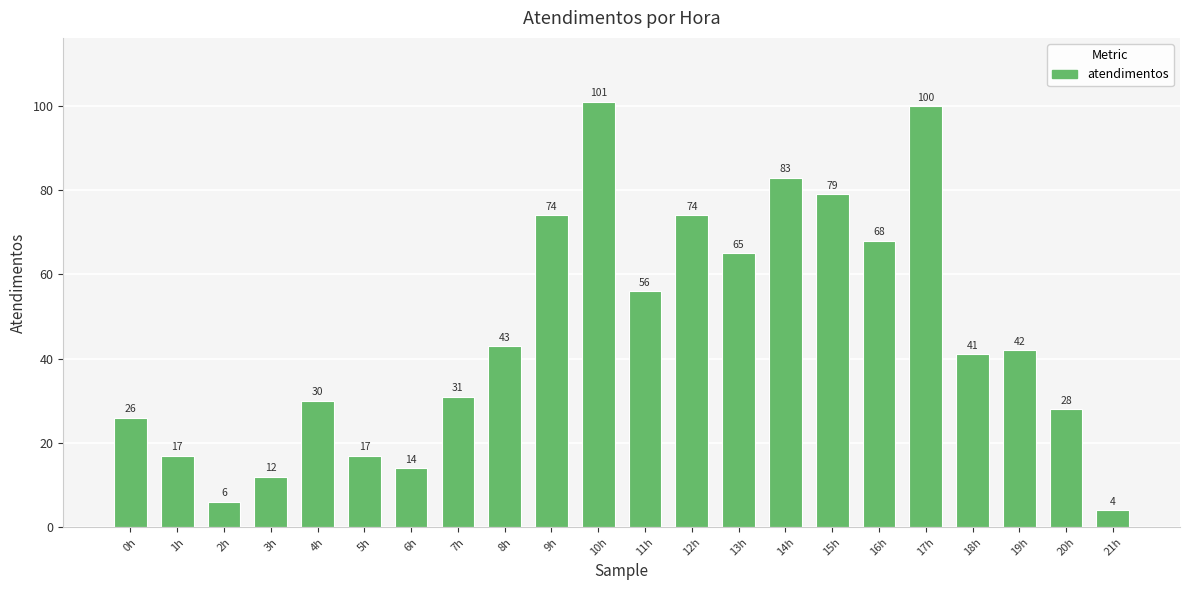

What is the approximate value at 12h?

74